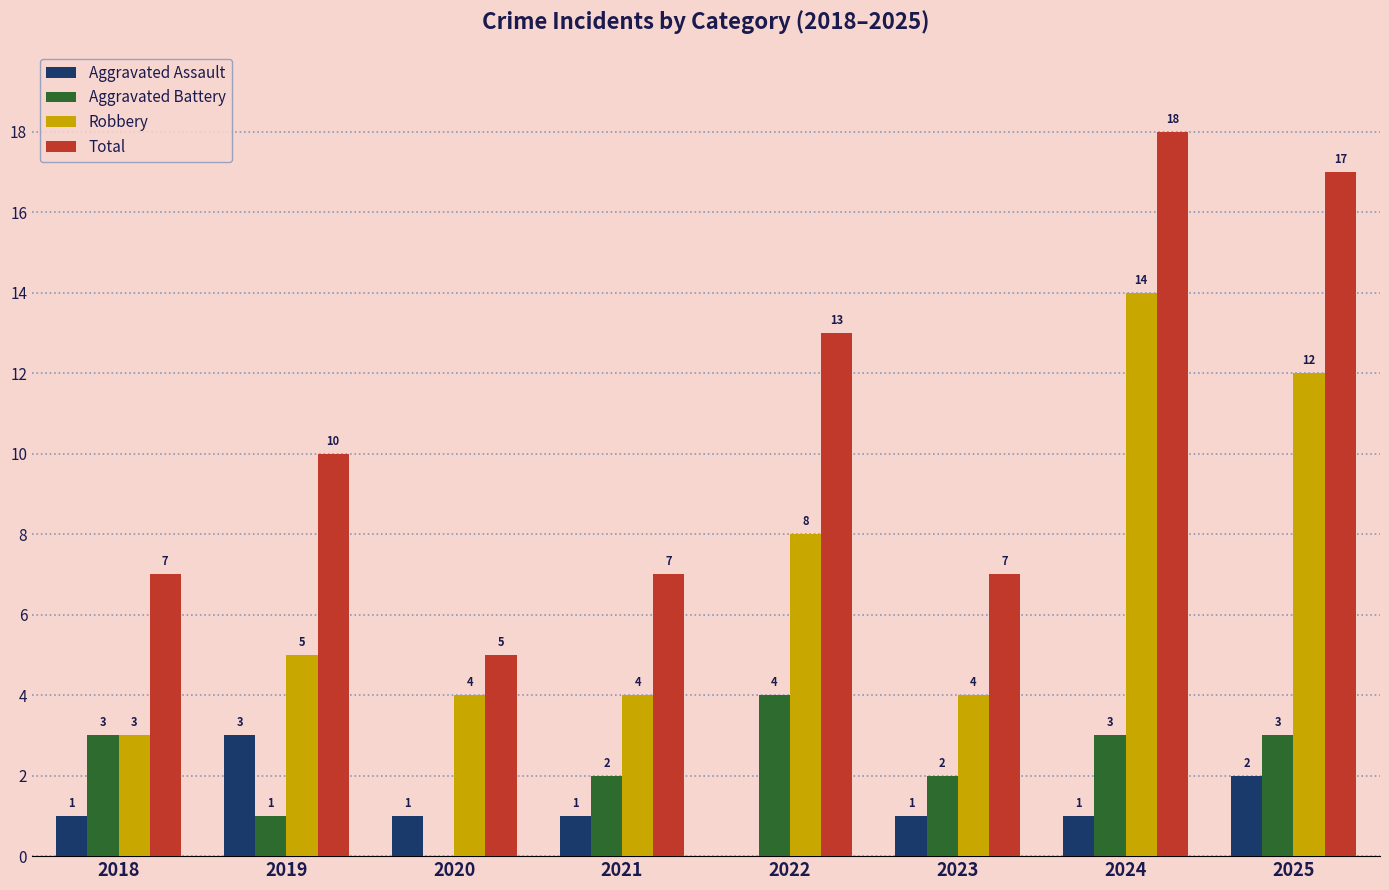

The value of Robbery at 2024 is 25. True or false?

False